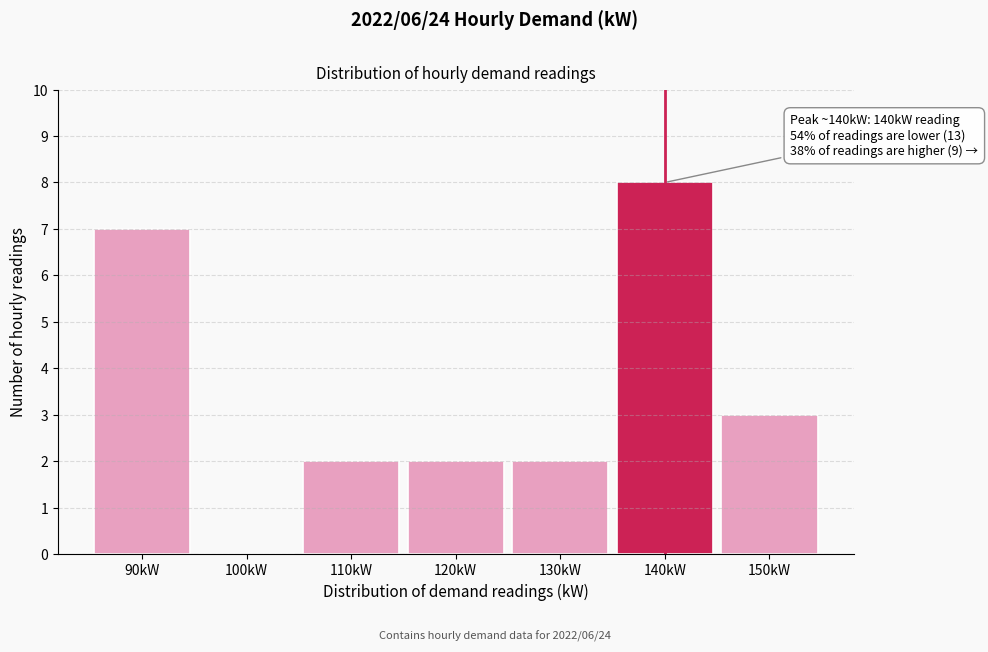

Reading left to right, list all the values displayed in this chart.

90kW=7	100kW=0	110kW=2	120kW=2	130kW=2	140kW=8	150kW=3